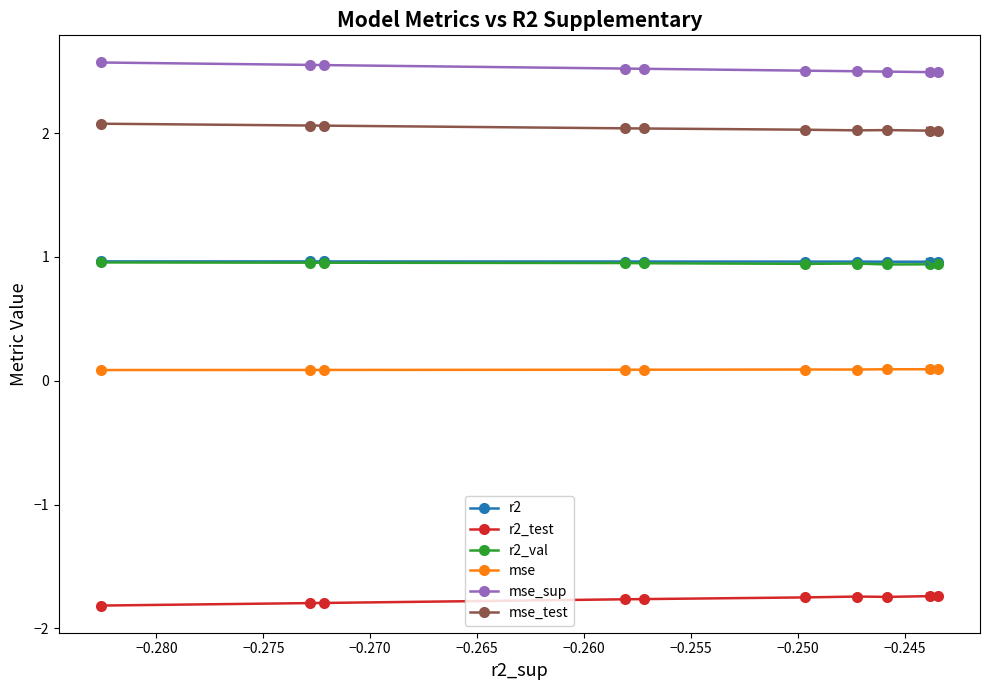

What is the value of the r2_test point at the 9th from the left?

-1.7